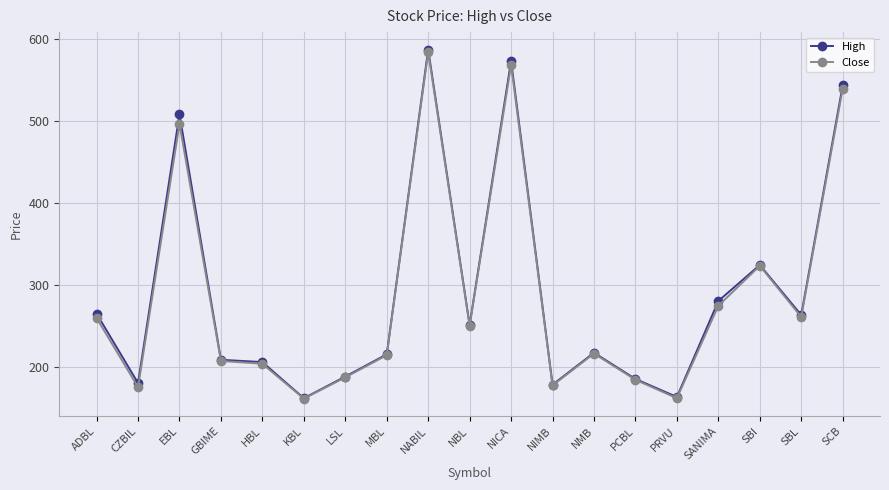

Is the value of Close at NICA greater than the value of High at NIMB?

Yes